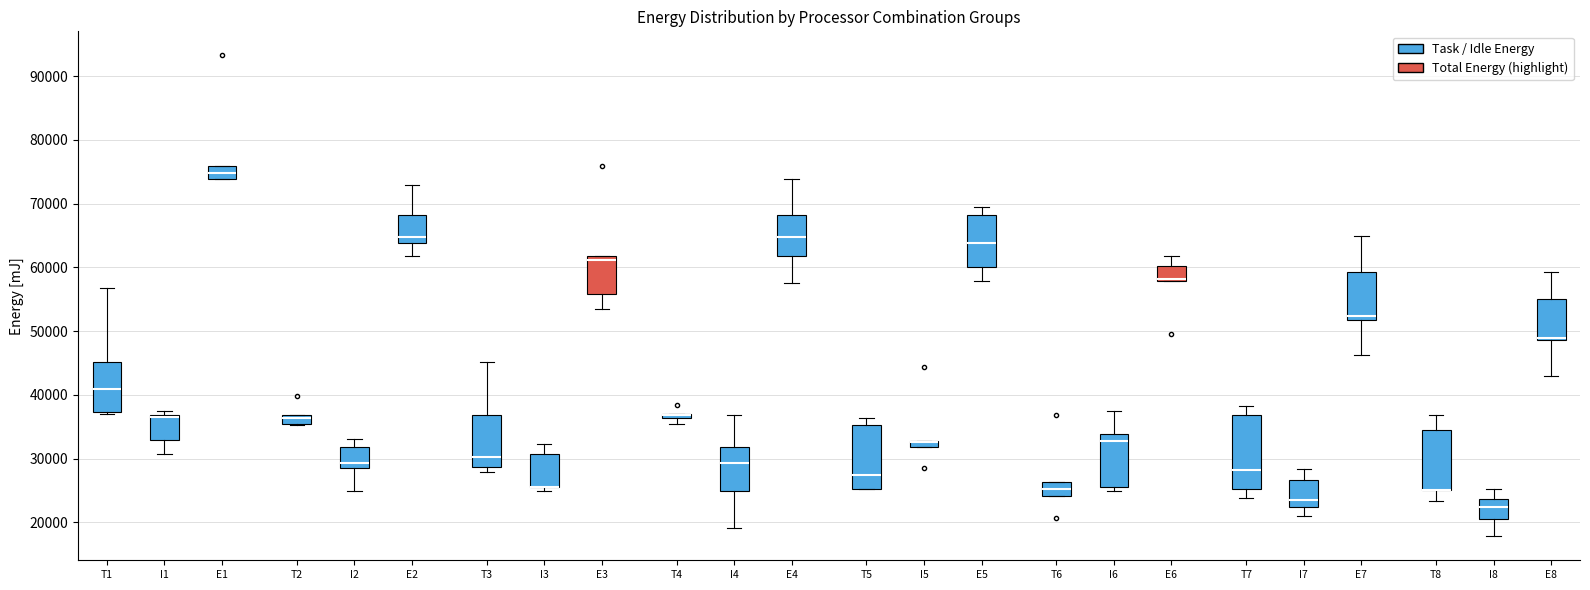

Which box is the tallest, from its lower edge to its upper edge?

T7